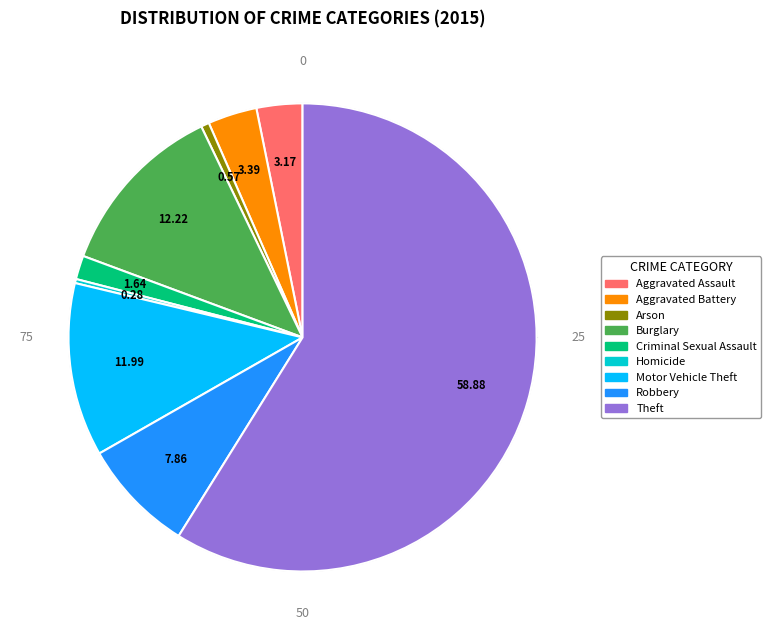

Combined, do Motor Vehicle Theft and Aggravated Battery account for over 50%?

No